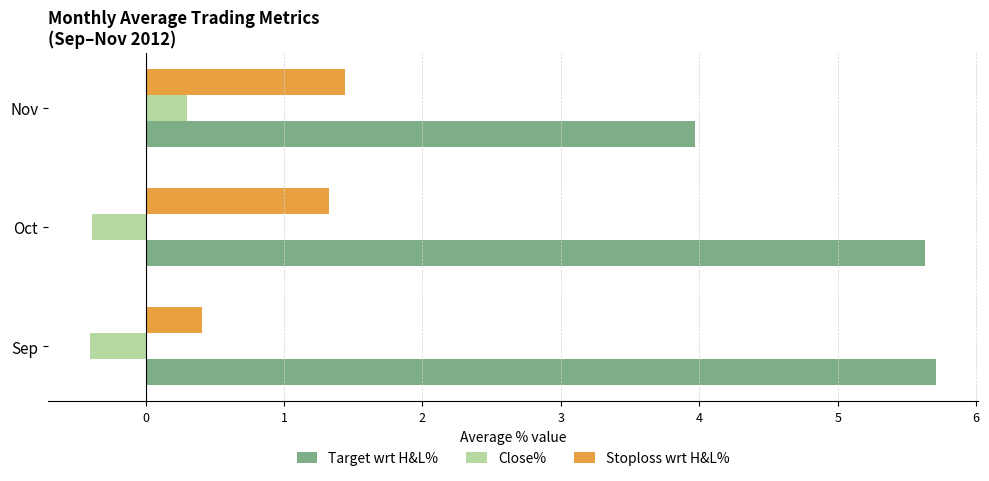

What is the smallest value displayed?

-0.4